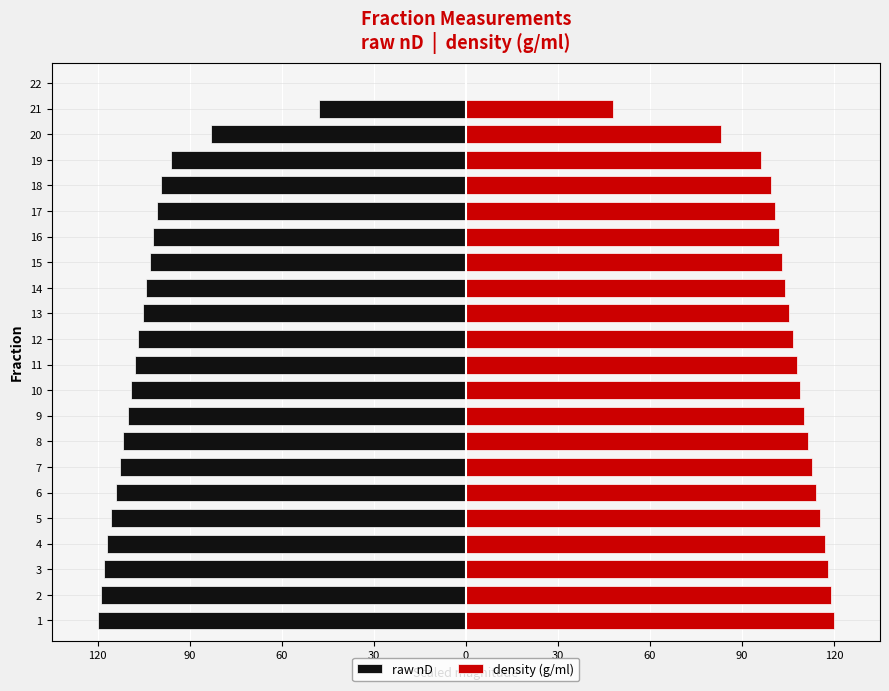

What is the sum of all raw nD values?

-2204.2